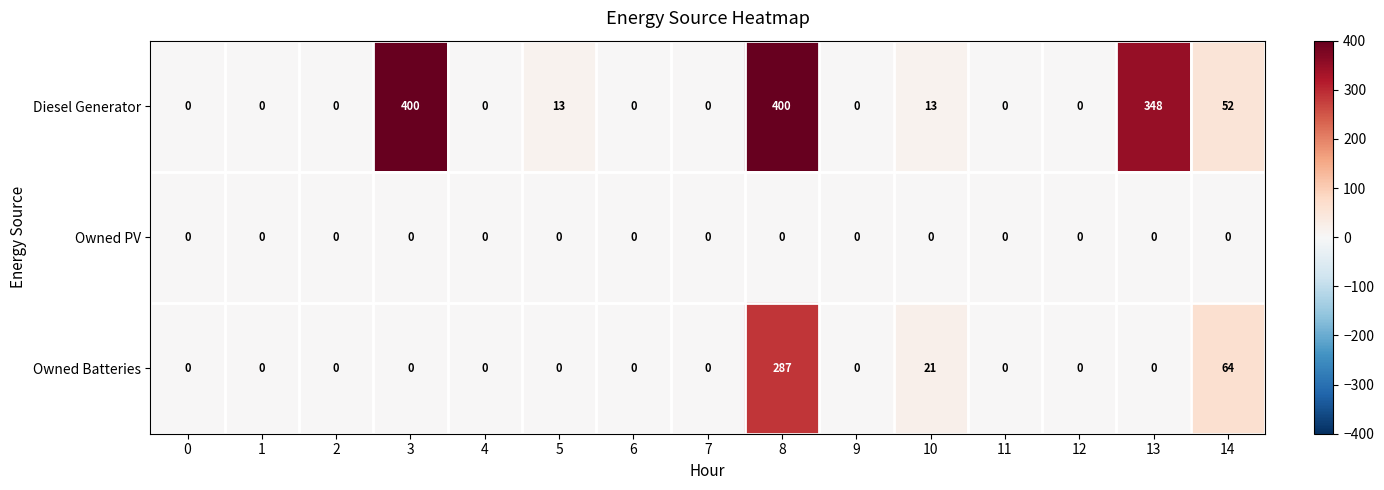

Rank the series by their maximum value, from lowest to highest.

Owned PV, Owned Batteries, Diesel Generator